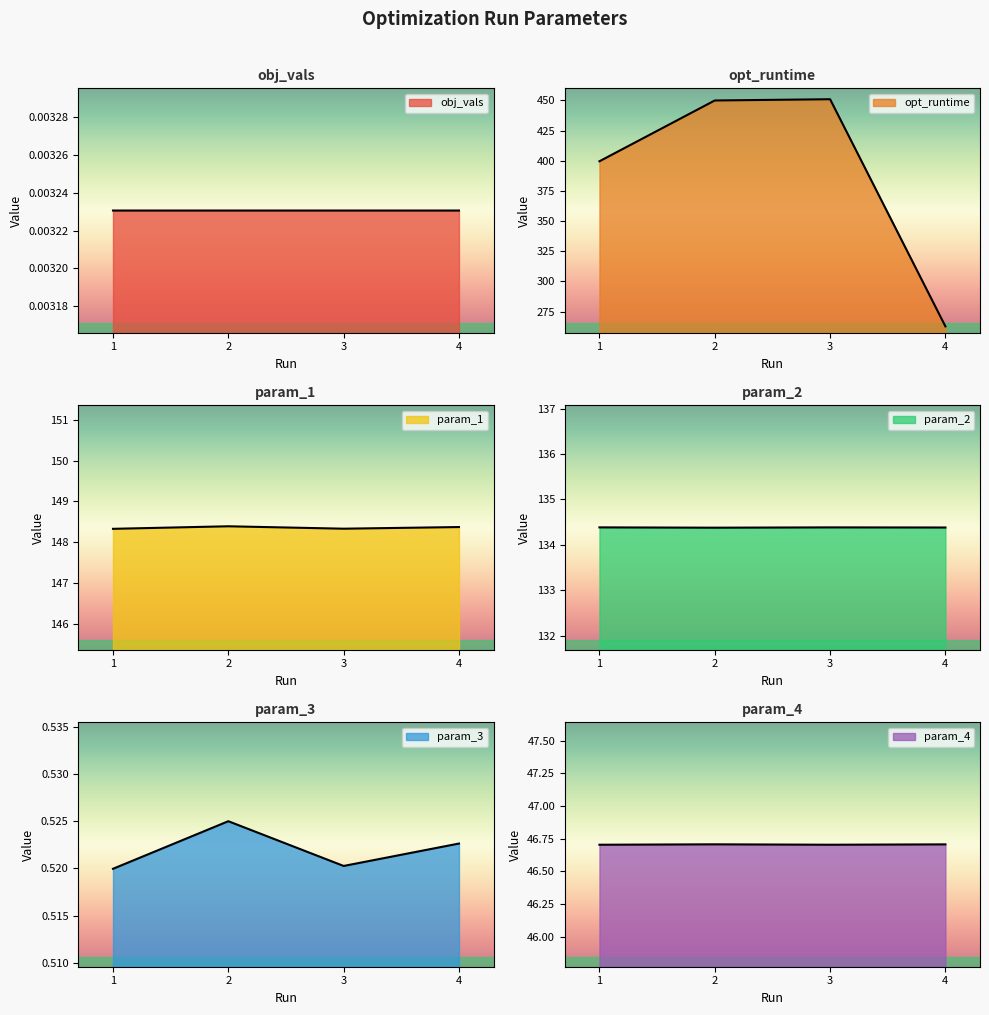

Which category has the lowest value in the opt_runtime series?

4